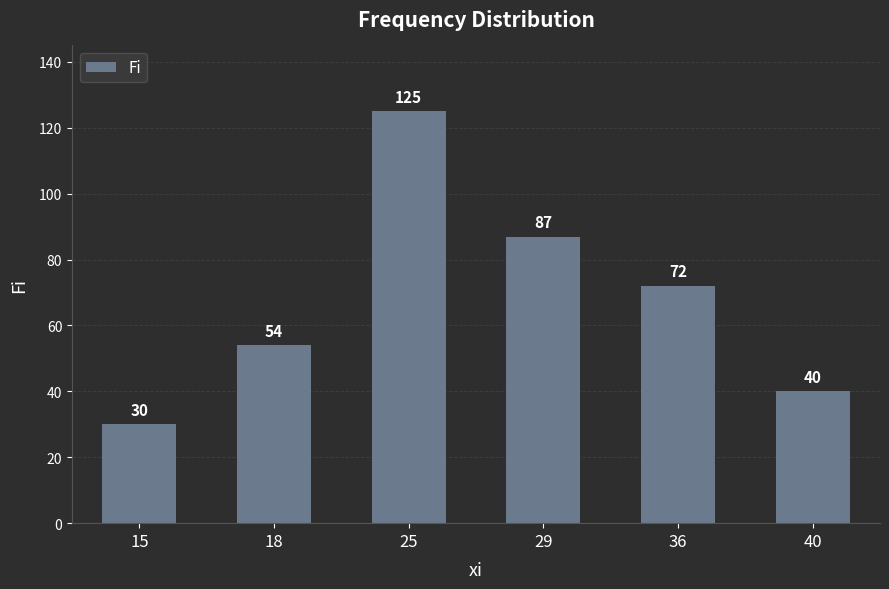

True or false: the data shows 54 at 18.

True